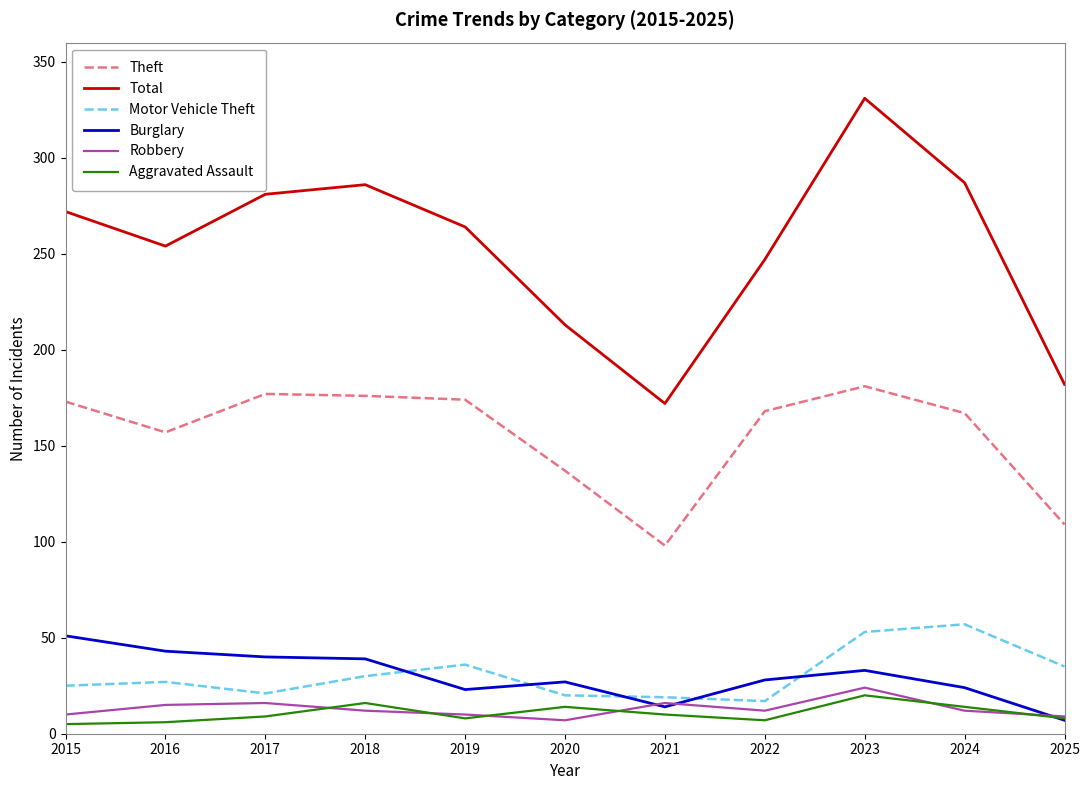

What are all the series names shown in the legend?

Theft, Total, Motor Vehicle Theft, Burglary, Robbery, Aggravated Assault